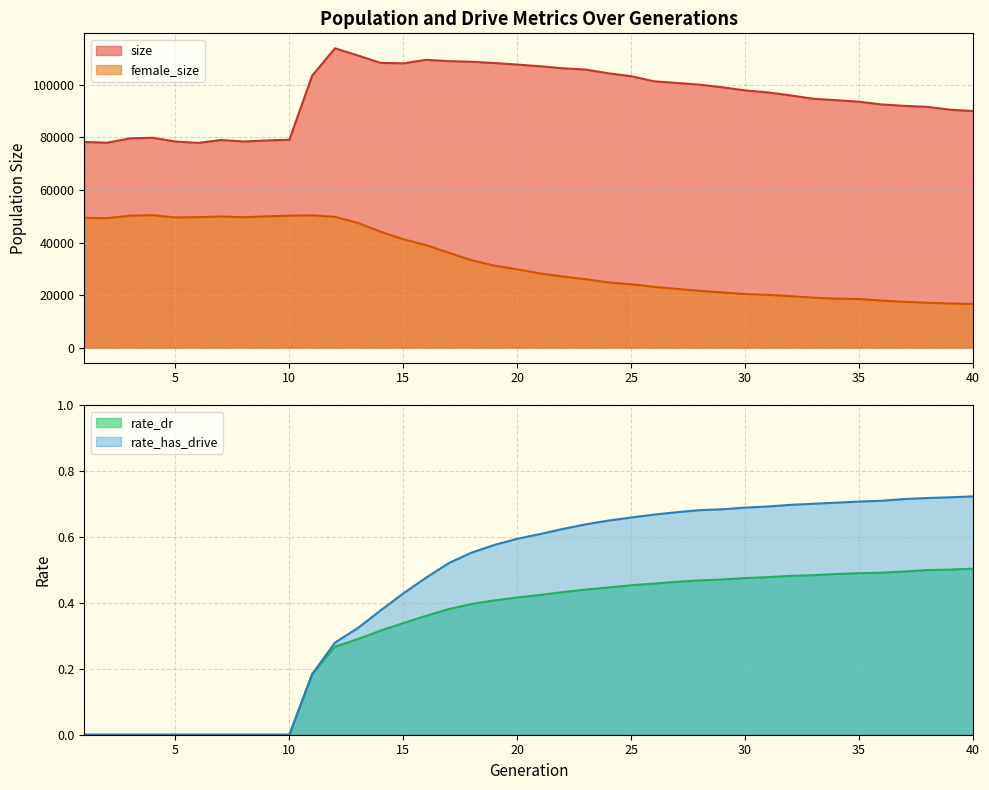

Which label corresponds to the largest value in the chart?

12